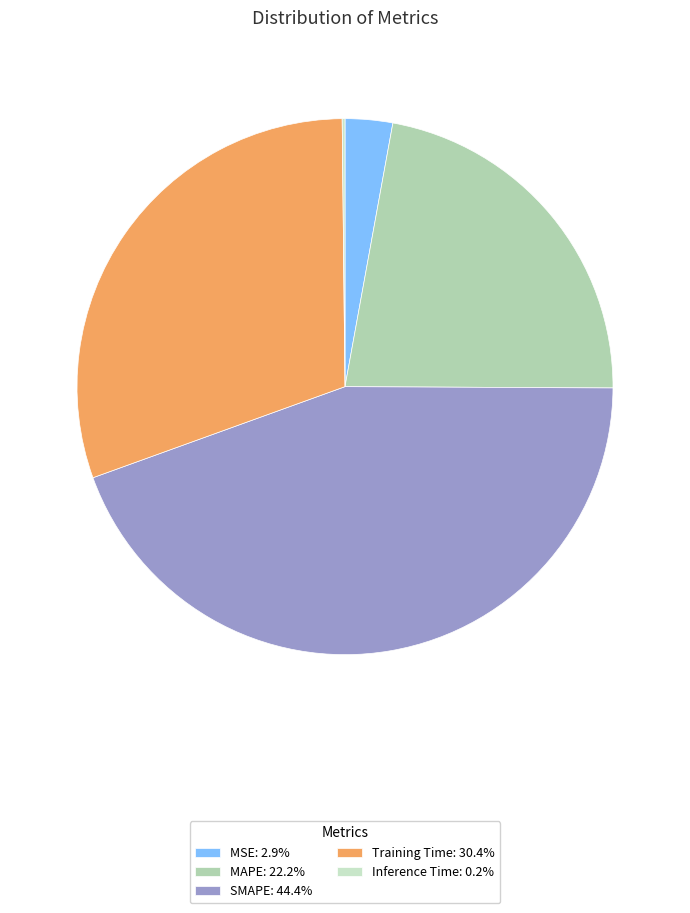

Do SMAPE and Inference Time together represent more than half of the pie?

No